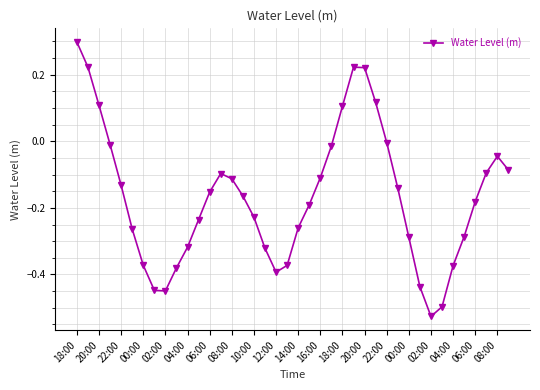

What is the difference between the maximum and second lowest values?

0.8